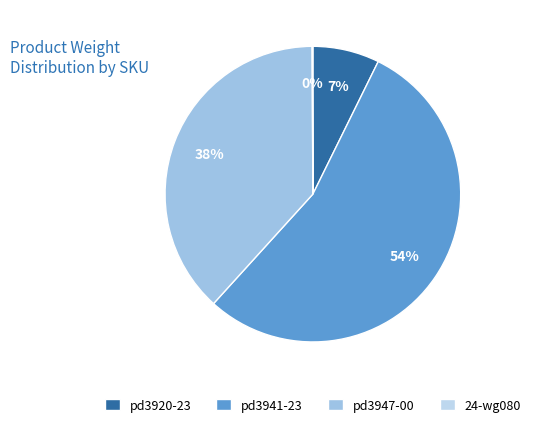

Which has a higher value, pd3941-23 or pd3947-00?

pd3941-23